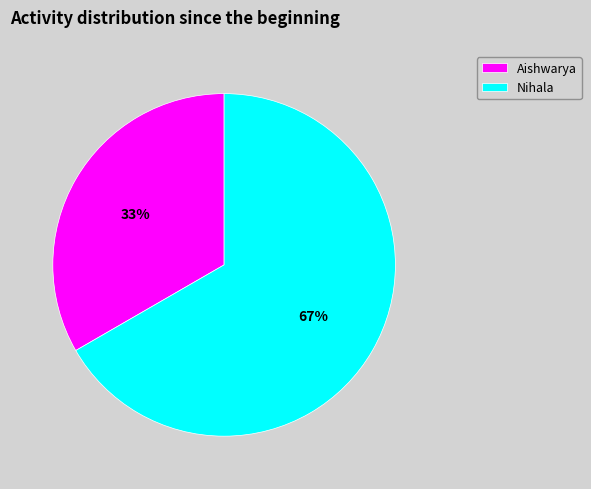

To the nearest percent, what percentage of the pie is Nihala?

67%